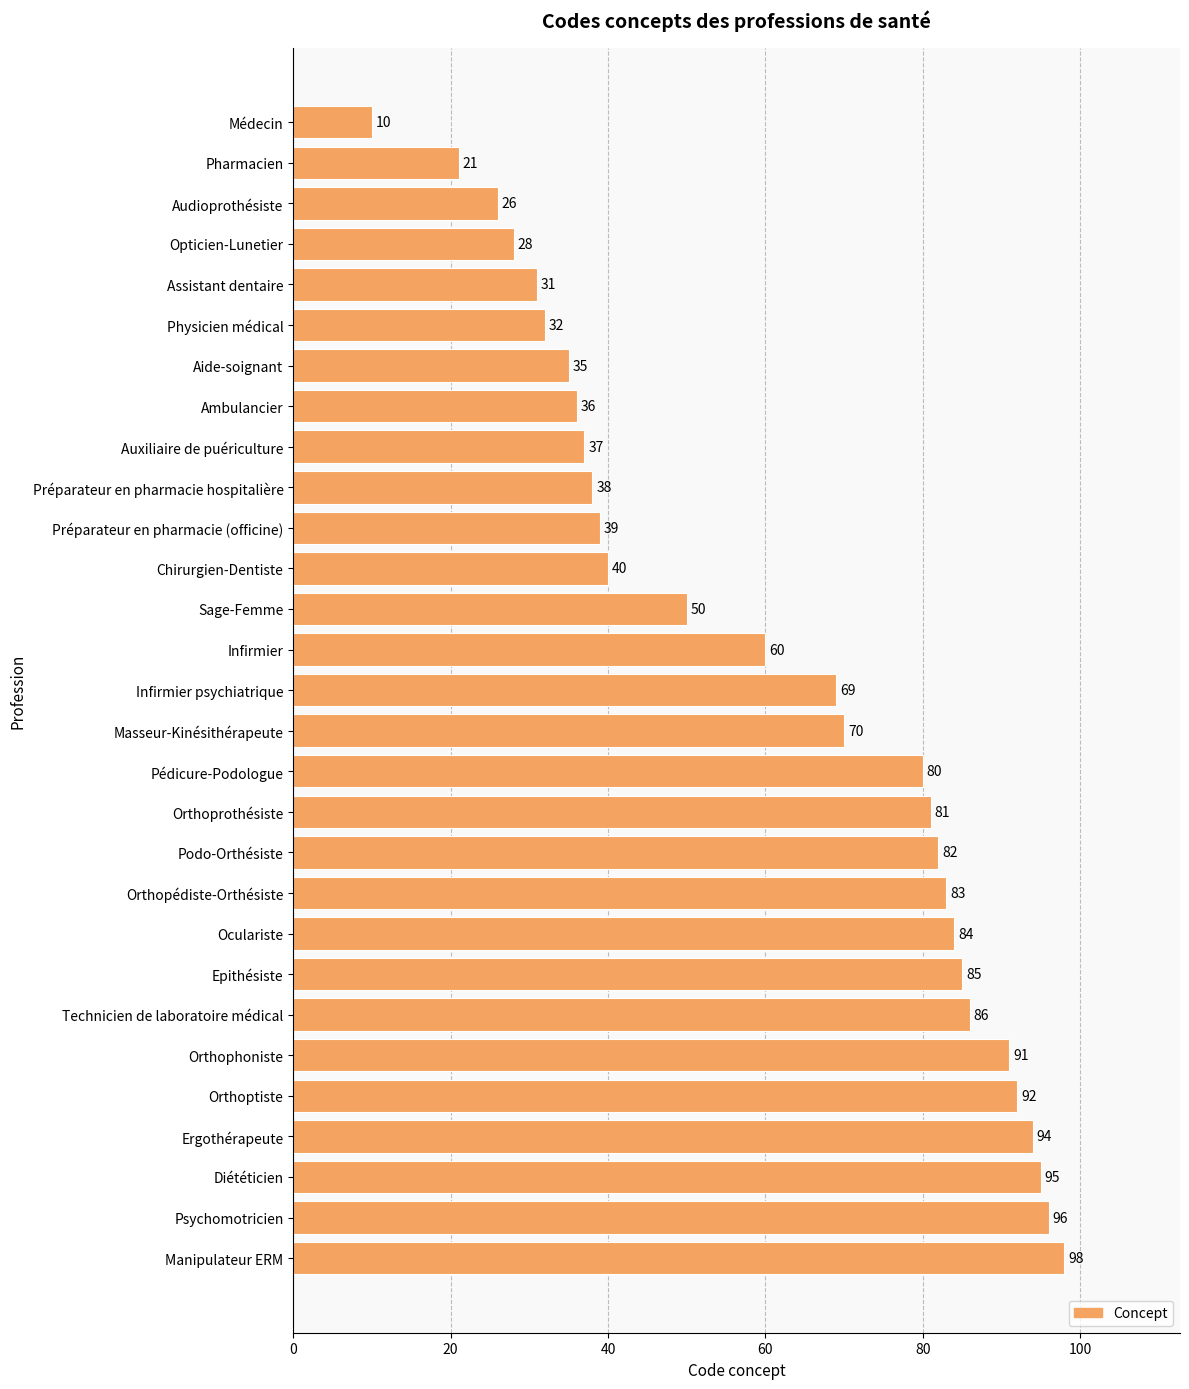

What is the greatest value displayed?

98